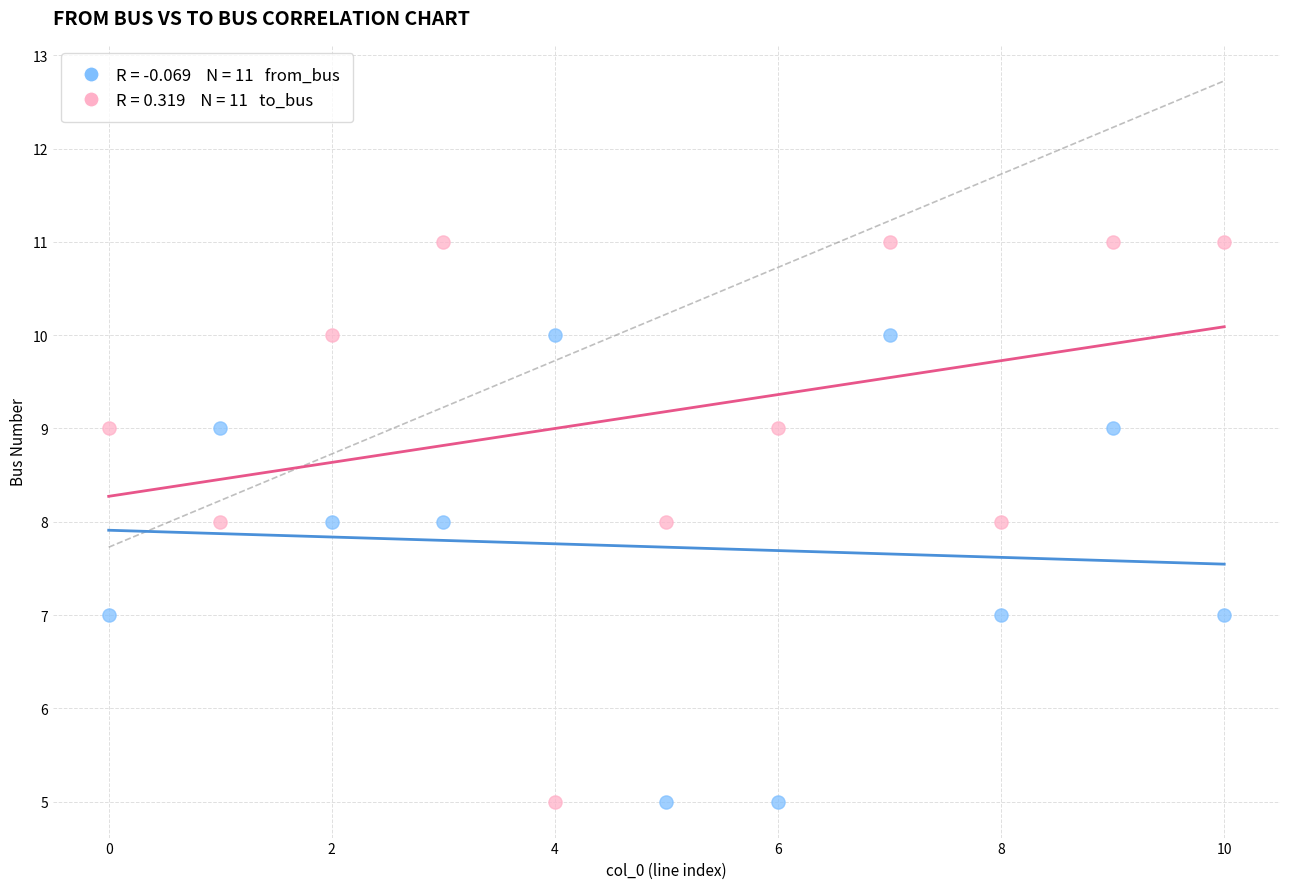

How many points are shown in the scatter plot?

22